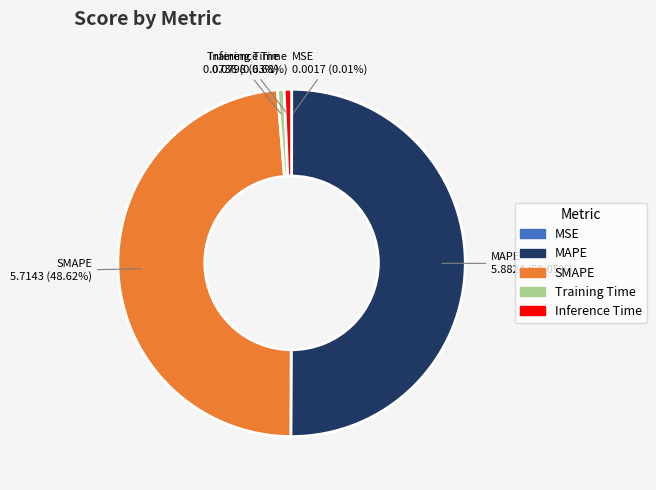

What percentage do Training Time and SMAPE together represent?

49.3%